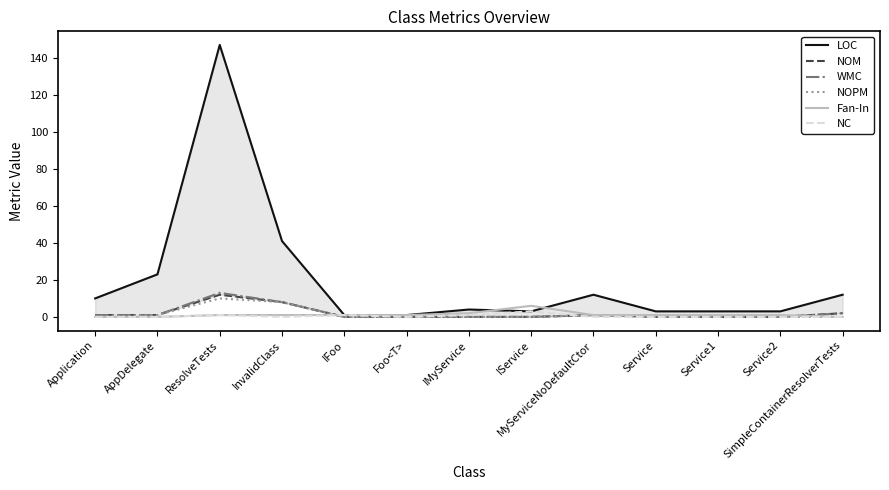

What is the difference between the maximum and second lowest values in the WMC series?

13